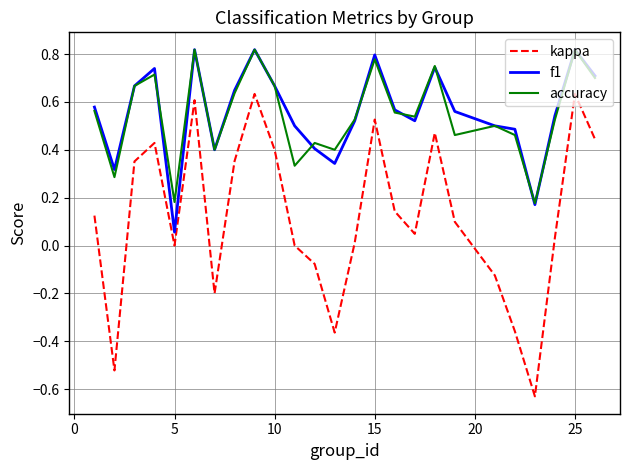

Count the number of data series in this chart.

3